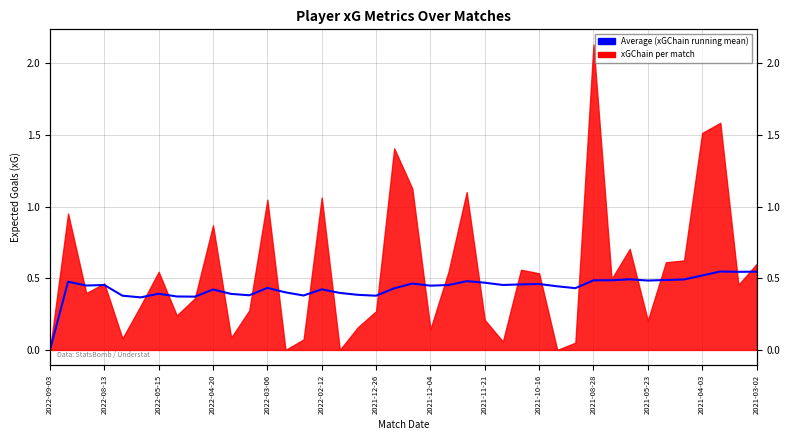

The chart shows a value of 0.2 at 25. True or false?

False